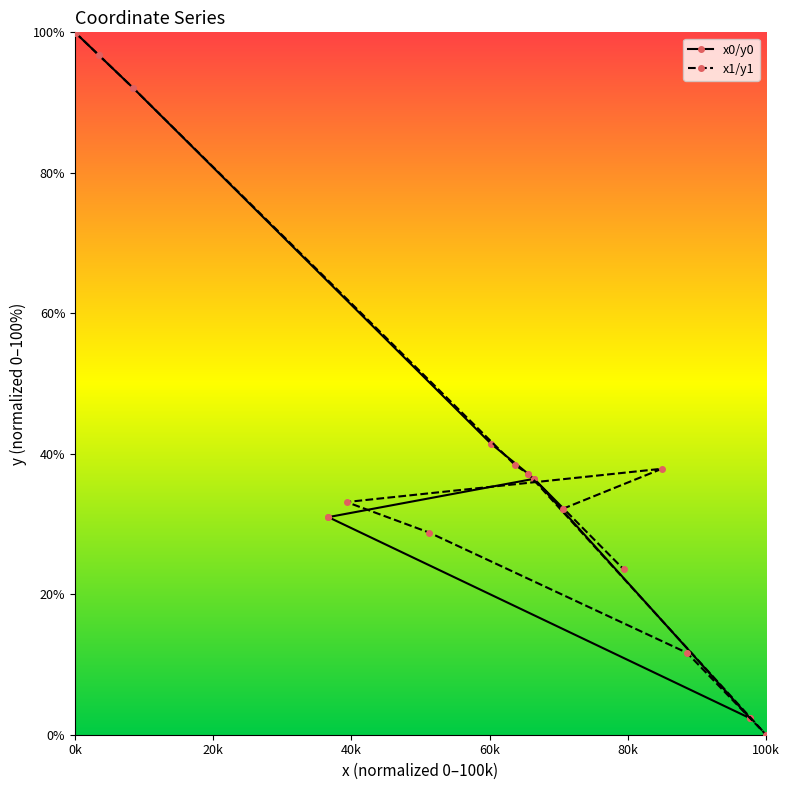

How many lines are shown in the chart?

2